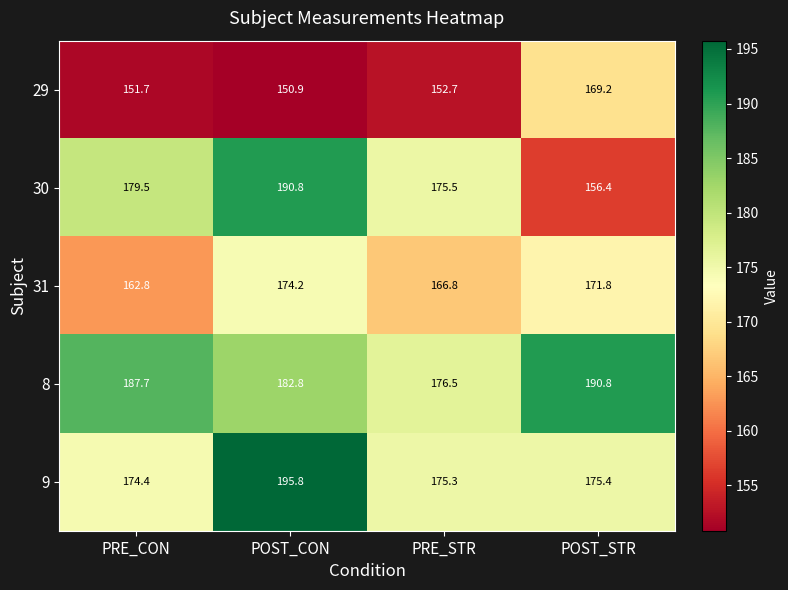

Where is 8 nearest to the value 183?

POST_CON